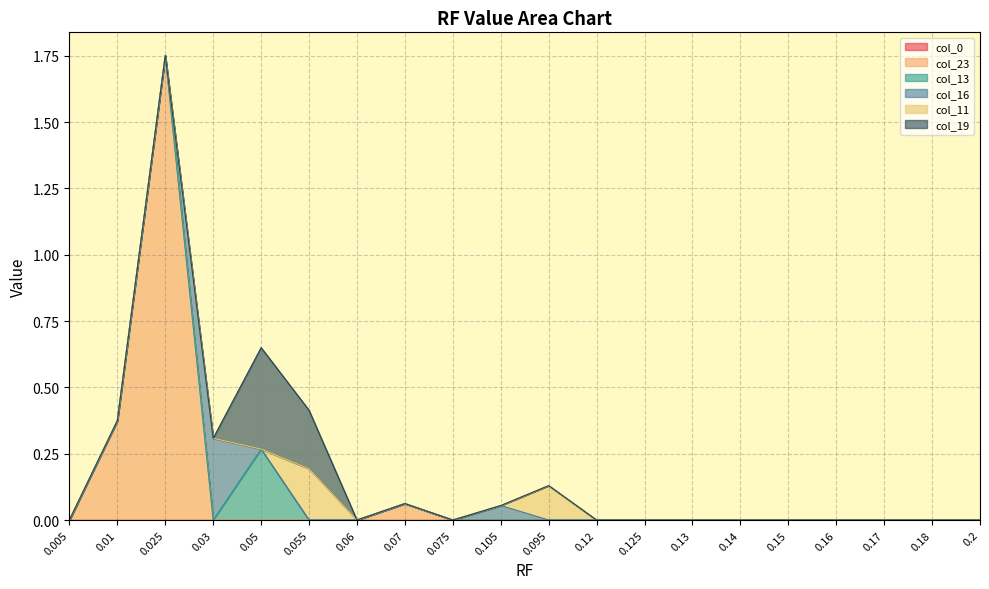

What is the difference between the col_11 values at 0.105 and 0.055?

0.2